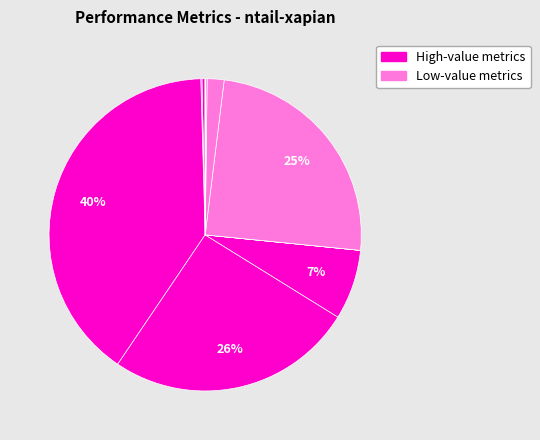

How many slices are in this pie chart?

12